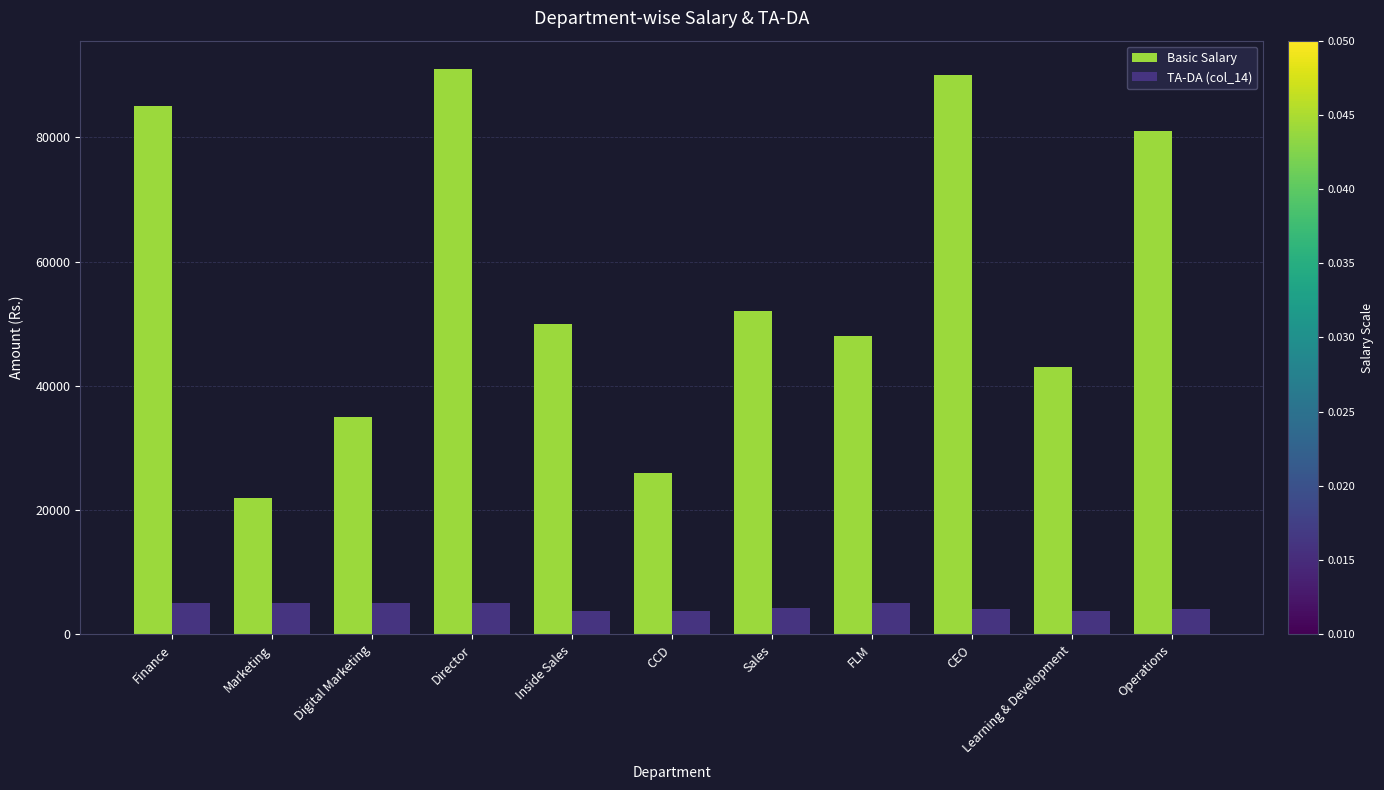

Where does the TA-DA (col_14) series first go above 4200?

Finance